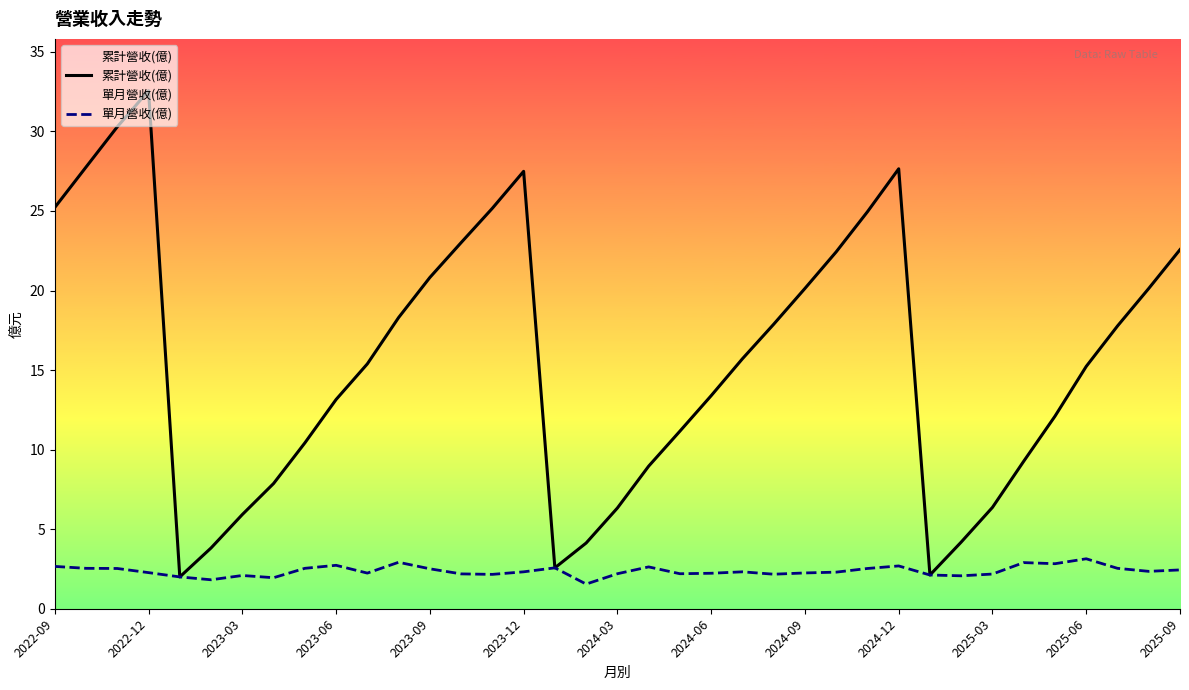

List the series in order of their peak value, lowest first.

單月營收(億), 累計營收(億)